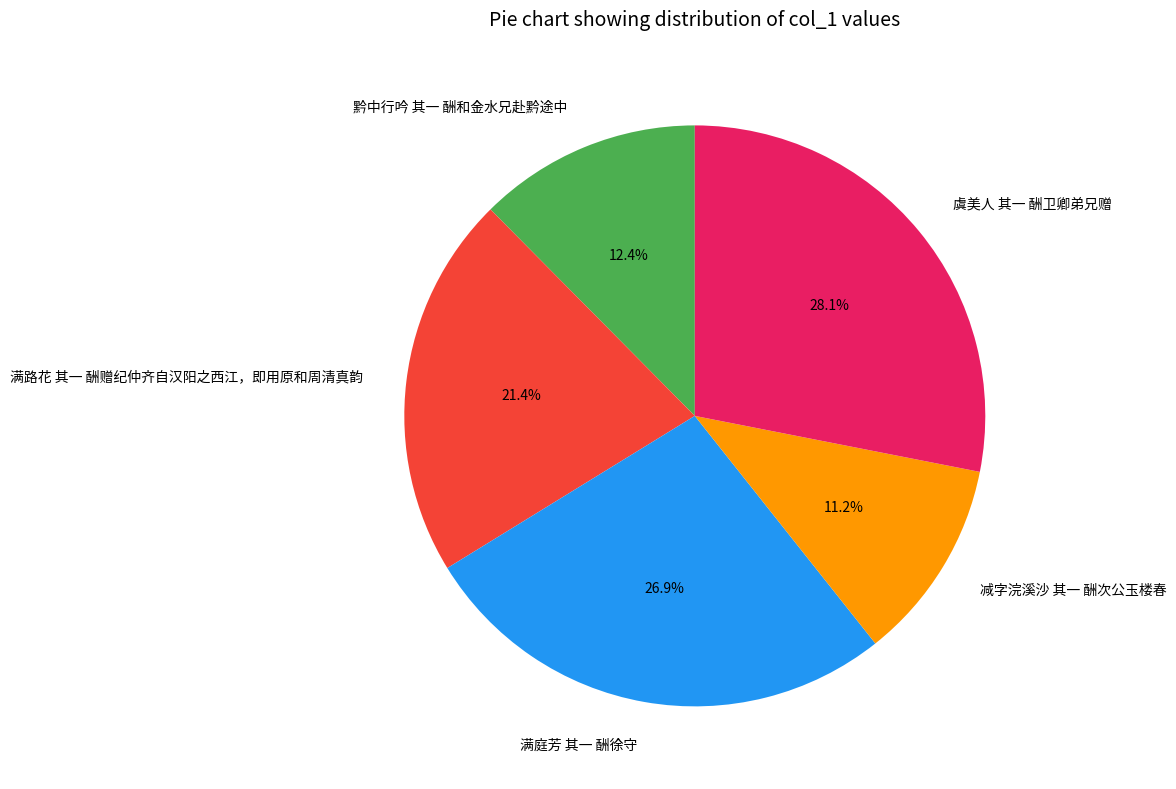

What percentage is the 黔中行吟 其一 酬和金水兄赴黔途中 slice, to the nearest percent?

12%